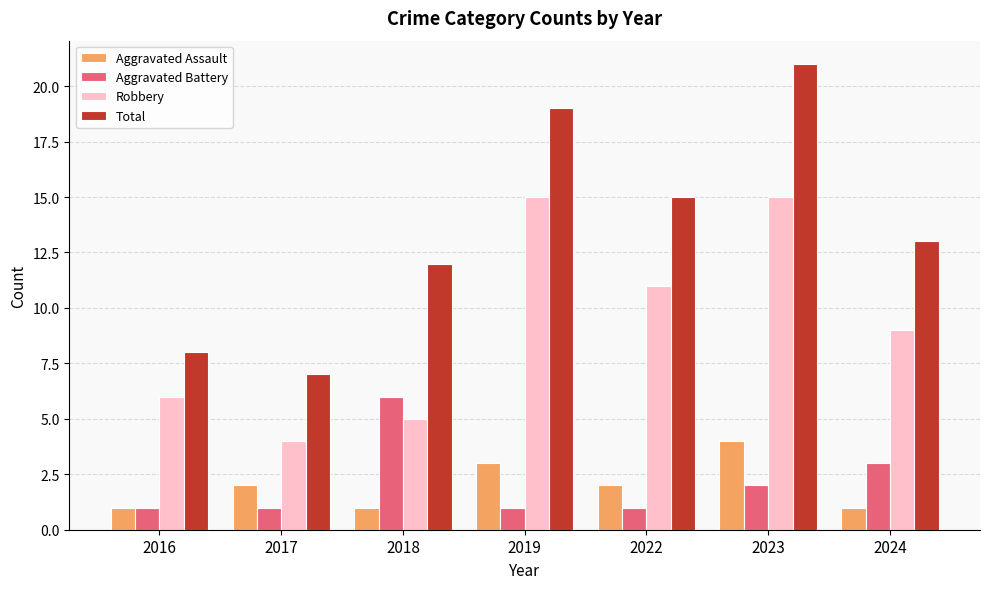

Which series has the largest range (max minus min)?

Total